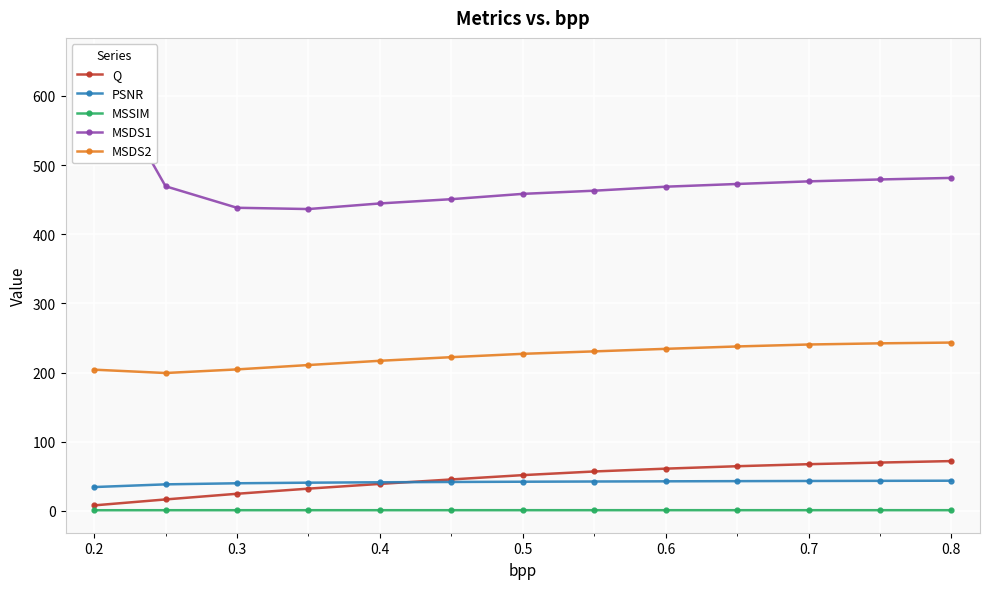

What are all the series names shown in the legend?

Q, PSNR, MSSIM, MSDS1, MSDS2